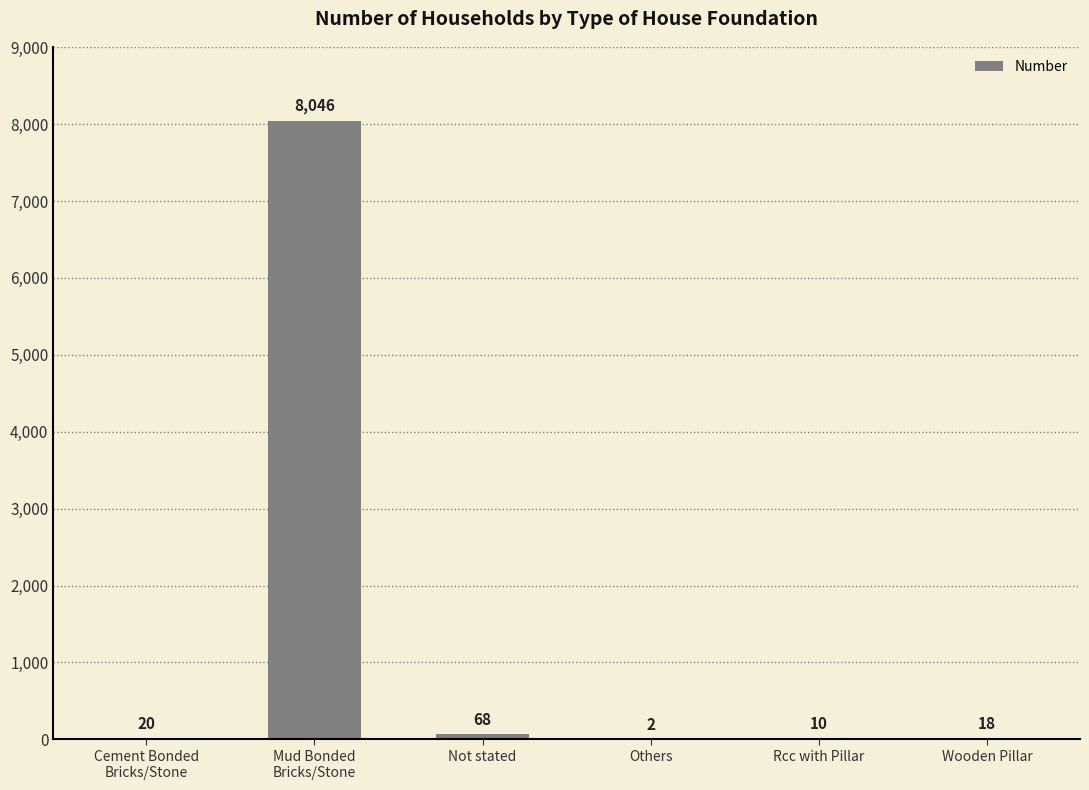

Is it true that the value at Rcc with Pillar is 10?

True